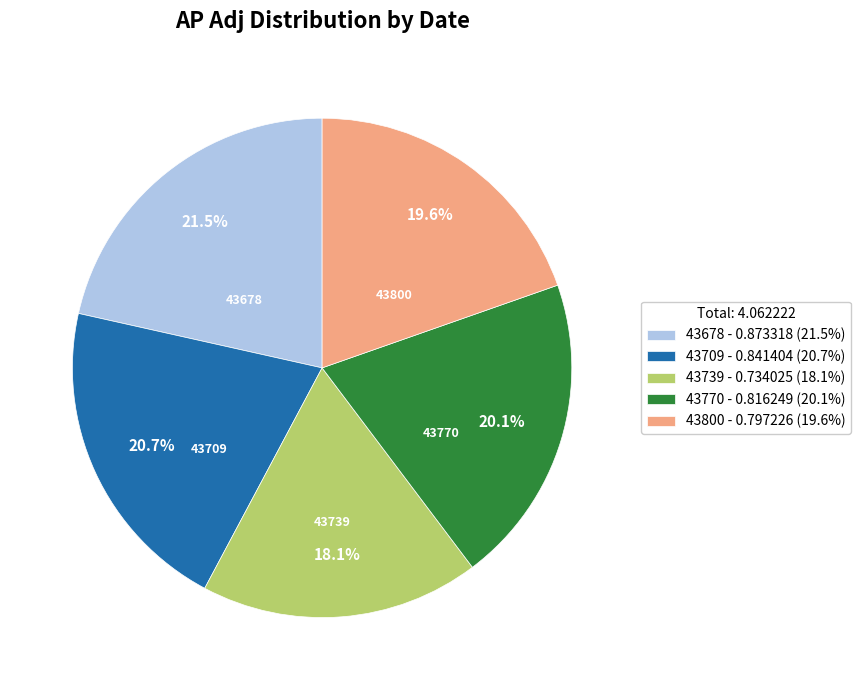

Is the sum of 43770 - 0.816249 (20.1%) and 43739 - 0.734025 (18.1%) greater than half?

No